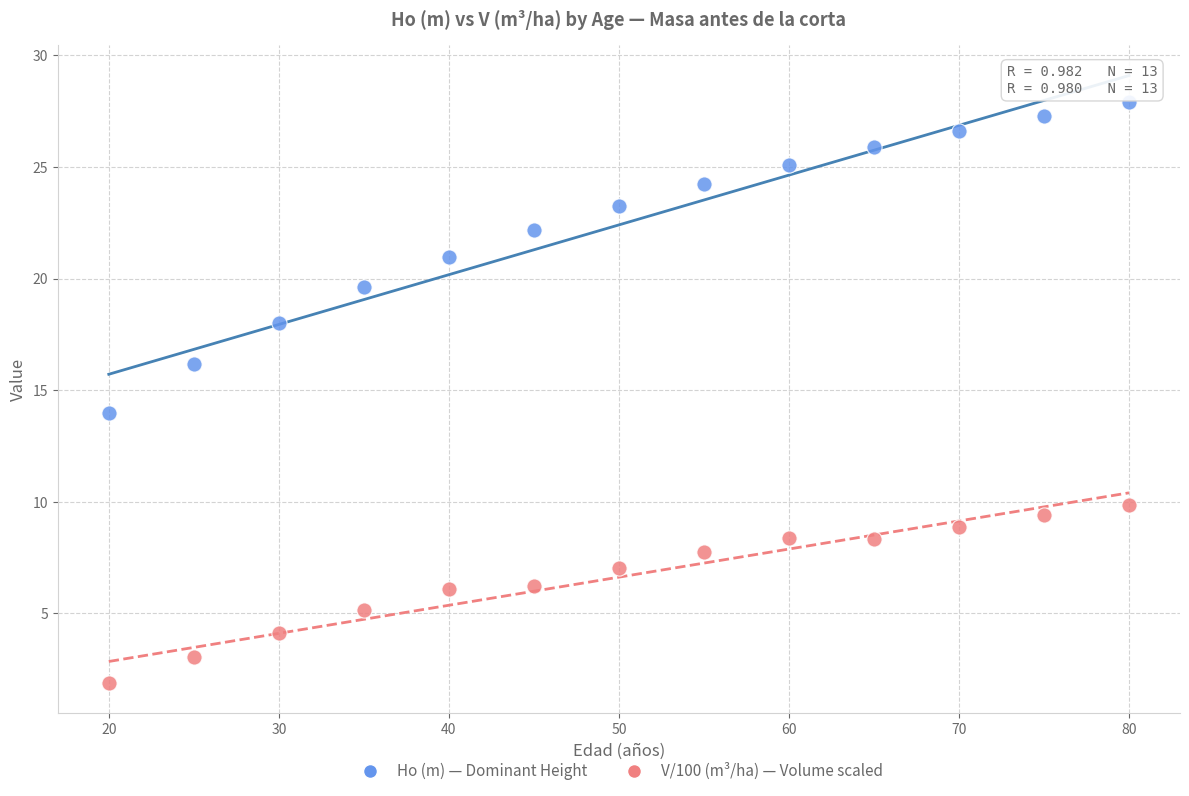

Which series contains the lowest Y value?

V/100 (m³/ha) — Volume scaled